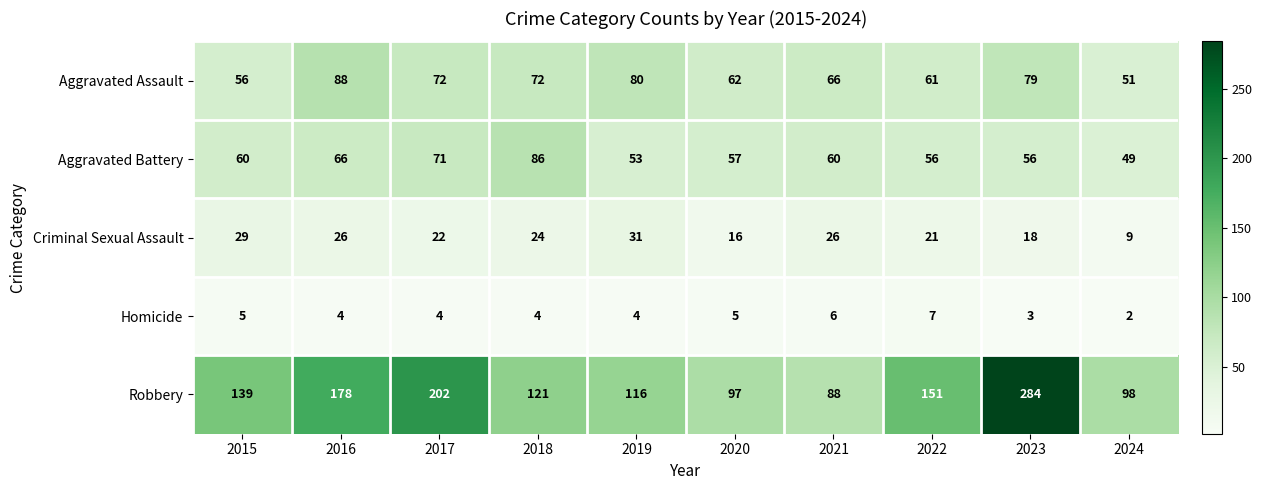

What is the spread (max minus min) of values at 2024?

96